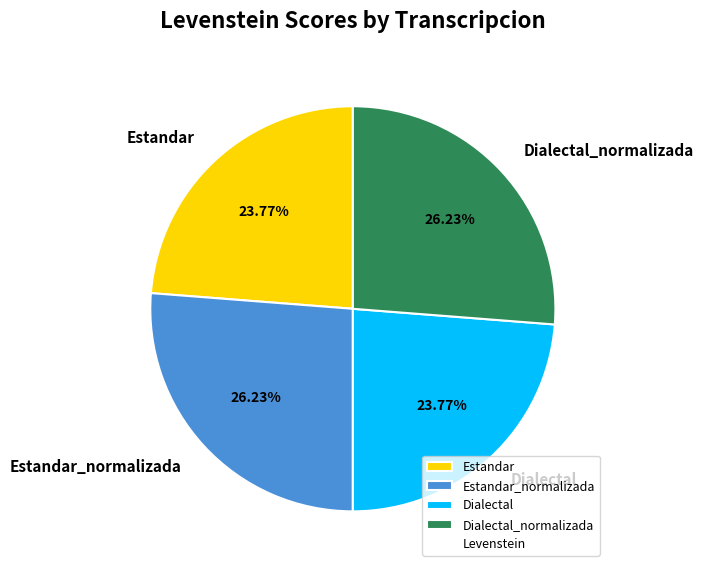

To the nearest percent, what portion does Estandar represent?

24%